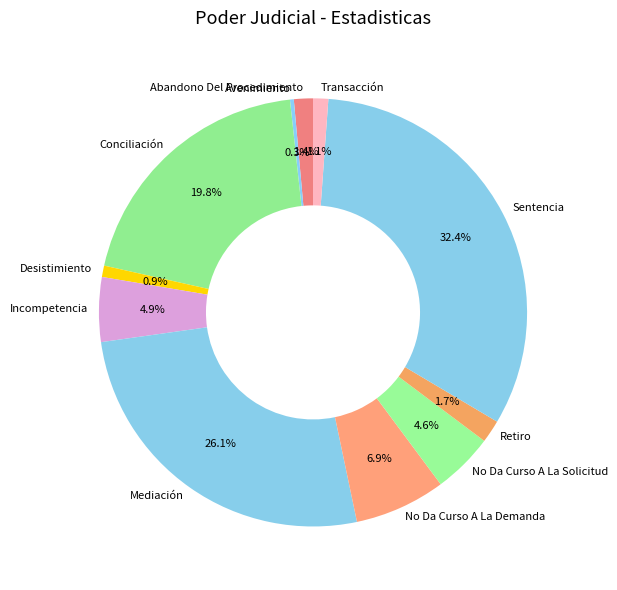

Approximately how many times larger is the value at Abandono Del Procedimiento compared to Desistimiento?

1.7